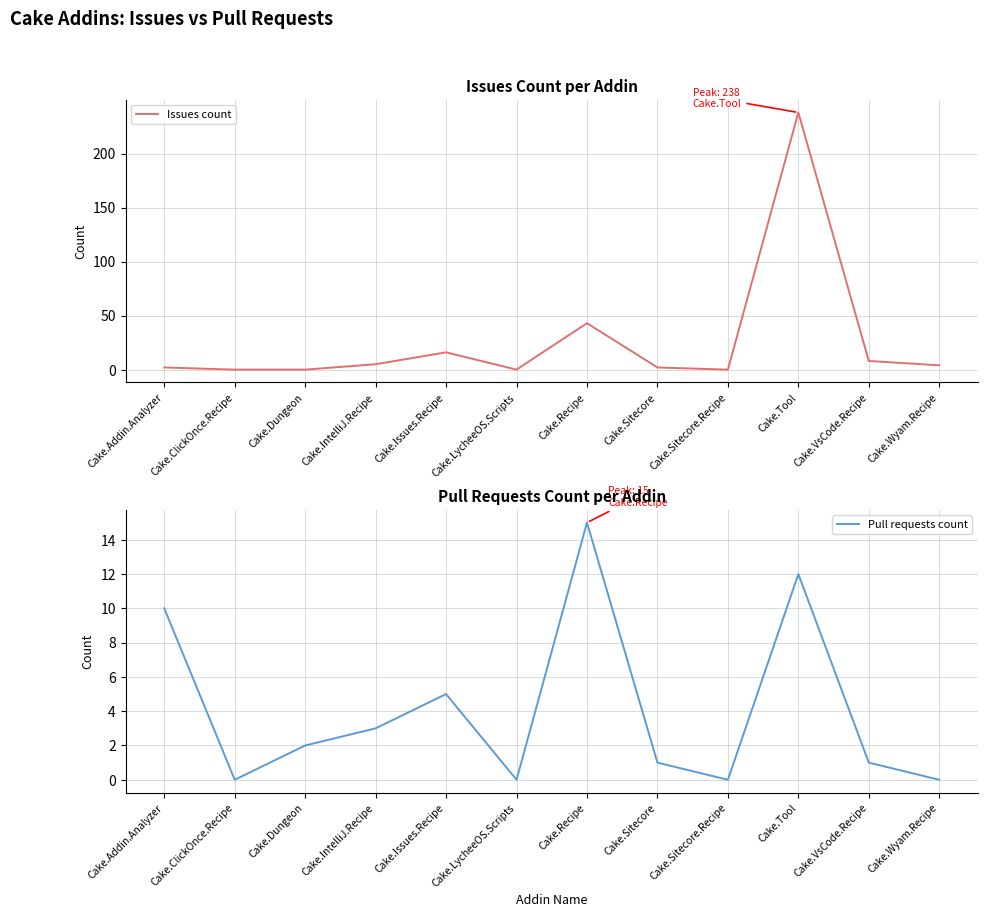

How many values in Pull requests count are above zero?

8